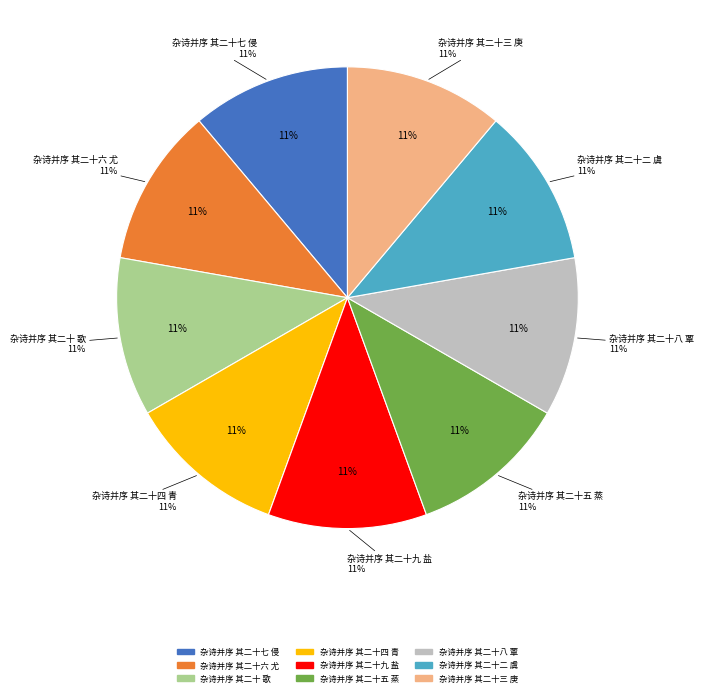

What is the largest slice in the pie chart?

杂诗并序 其二十九 盐